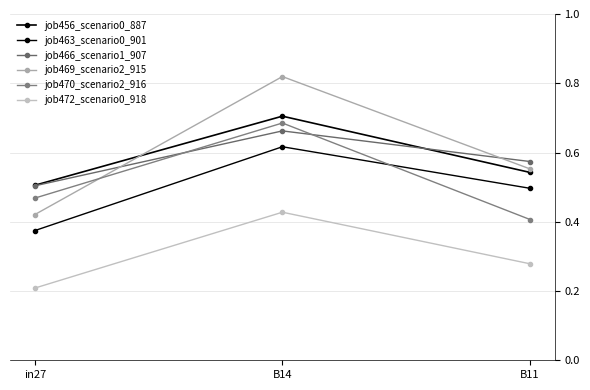

The value of job469_scenario2_915 at B11 is 0.6. True or false?

True